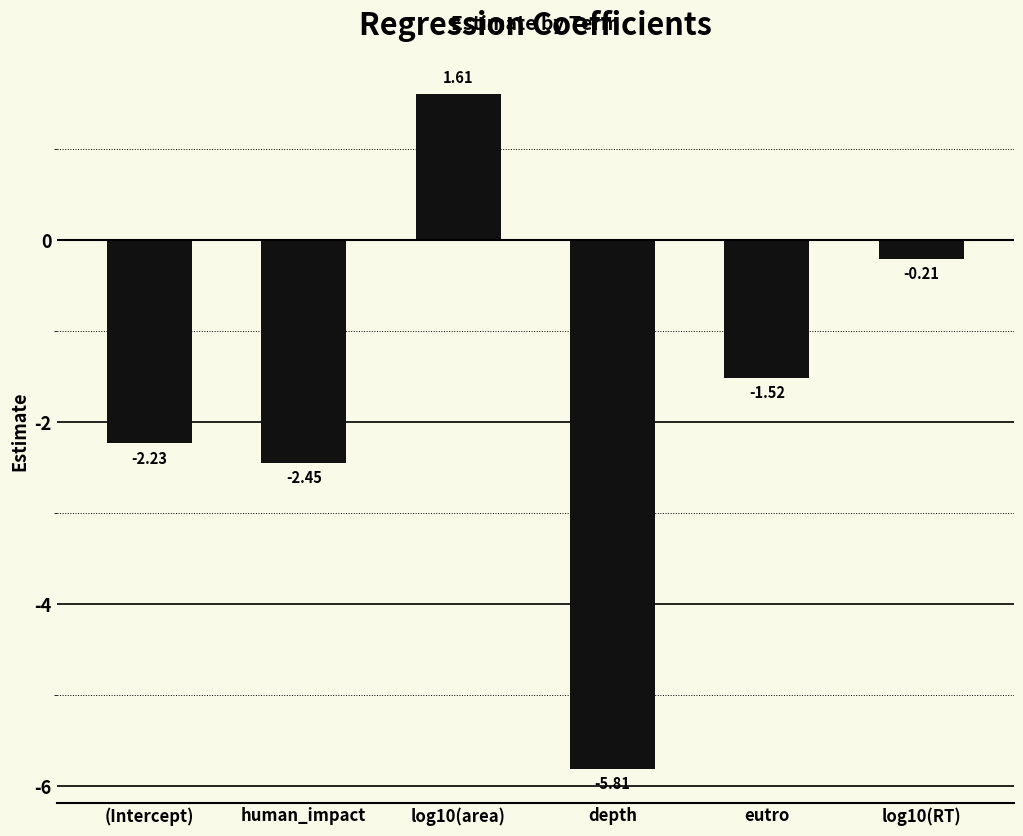

Is it true that the value at depth is -5.8?

True